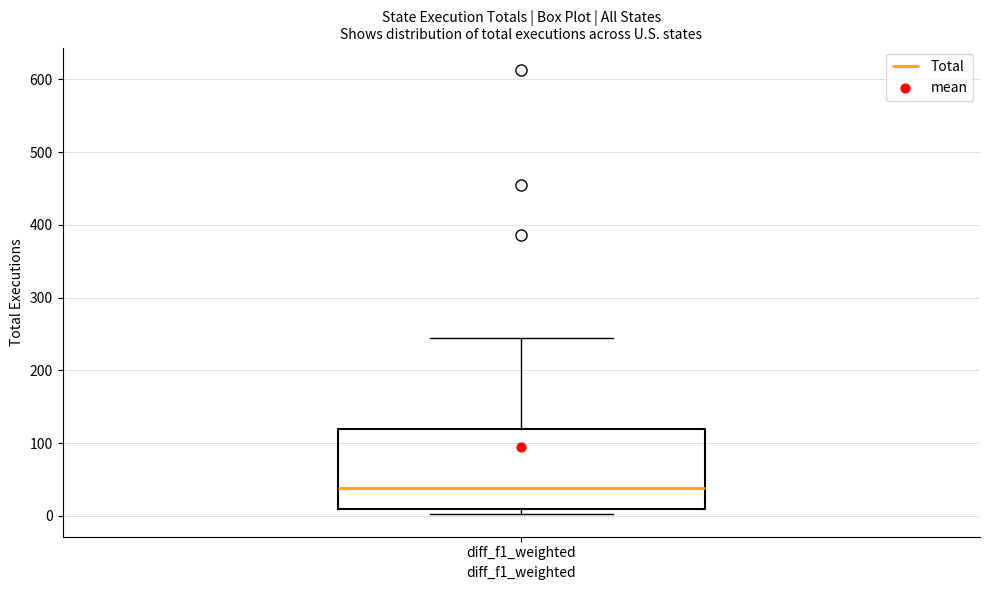

Where is the upper edge of the box for diff_f1_weighted on the y-axis? The values are not printed on the chart, so give them approximately, as read against the axis.

120